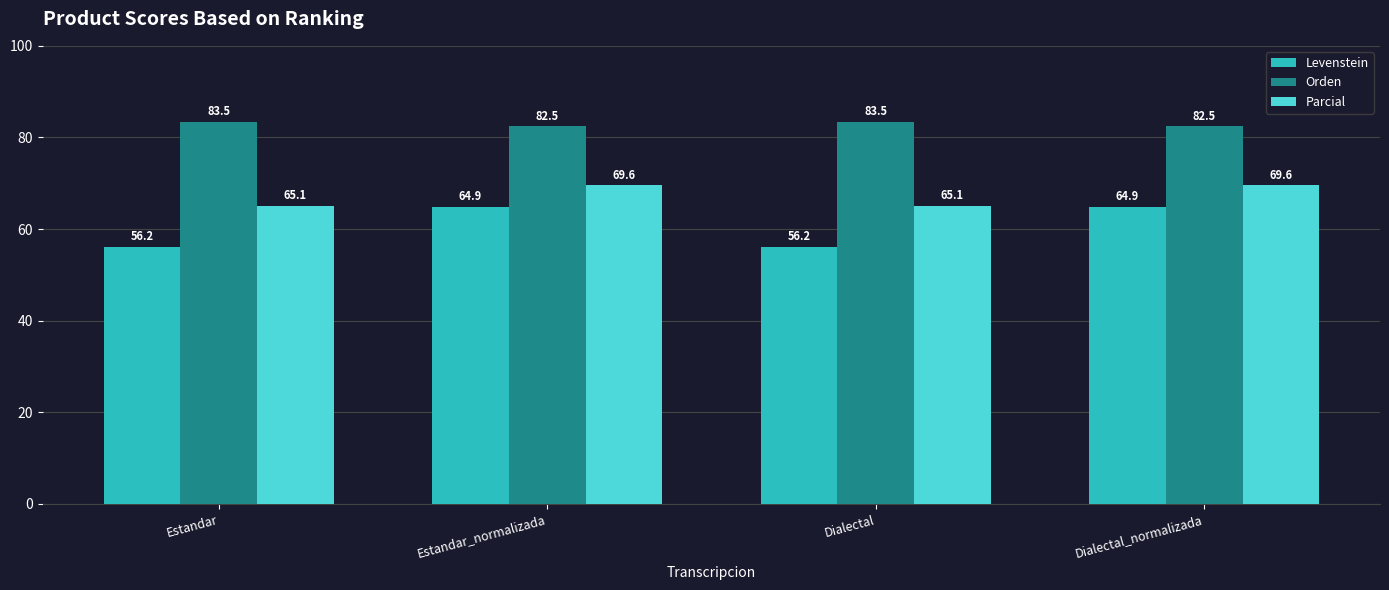

How many values in the Levenstein series are below 64?

2